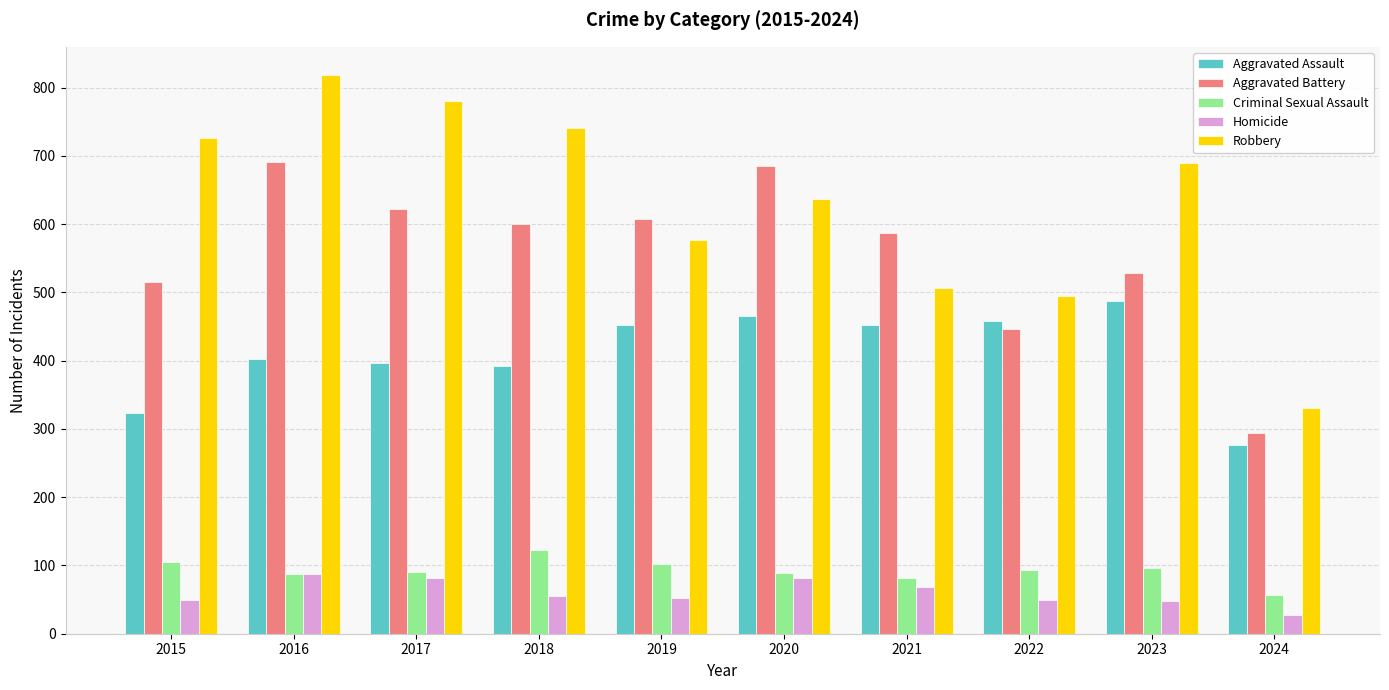

Which series has the largest total across all categories?

Robbery